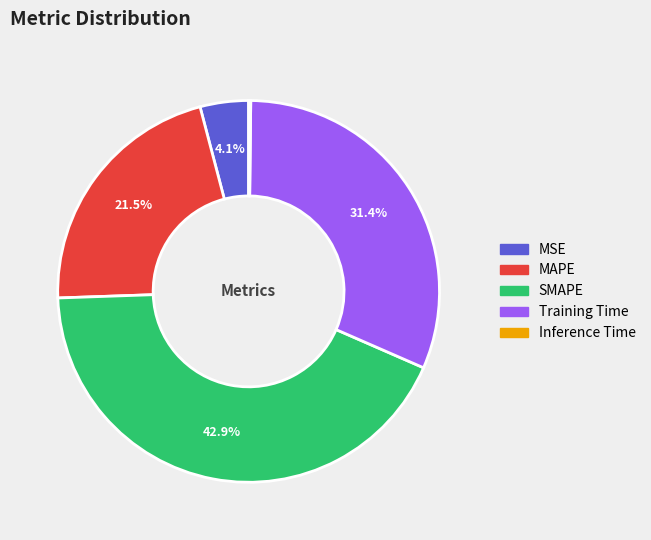

The MSE slice represents 4% of the pie. True or false?

True